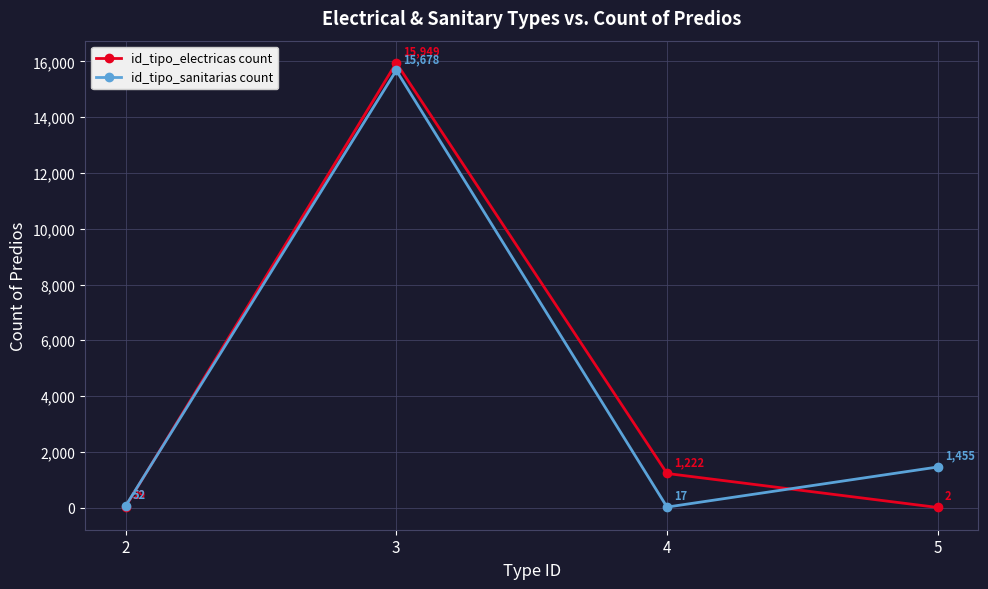

The value of id_tipo_electricas count at 4 is 1222. True or false?

True